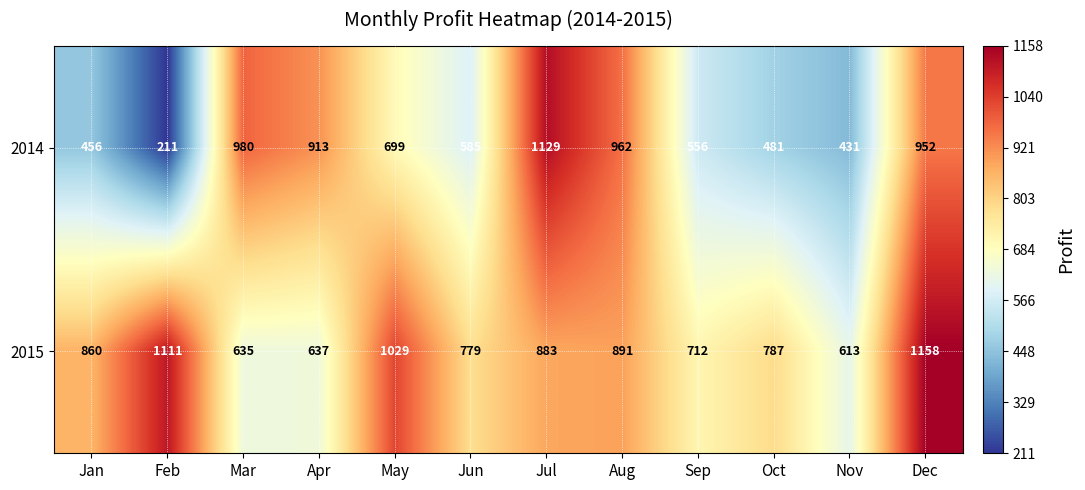

At which category does the chart reach its peak across all series?

Dec